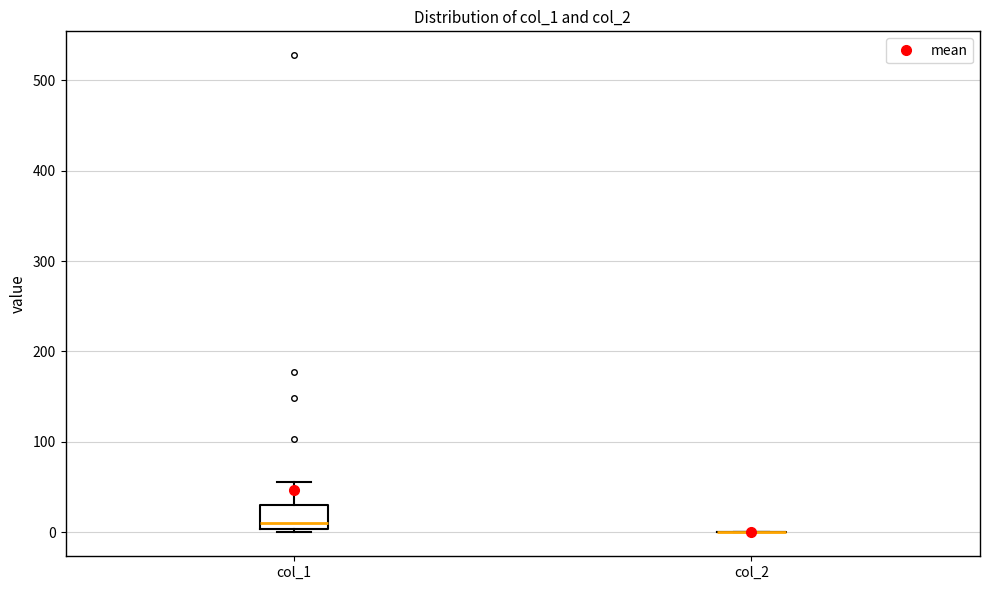

Reading left to right, transcribe this box plot: for each box, give where its median line is, the range the box spans, and where its two whiskers end, as read against the y-axis. The values are not printed on the chart, so give them approximately, as read against the axis.

col_1: median 10, box 0 to 30, whiskers 0 (just below the box's lower edge) to 60
col_2: box collapsed to a line at 0, whiskers 0 to 0